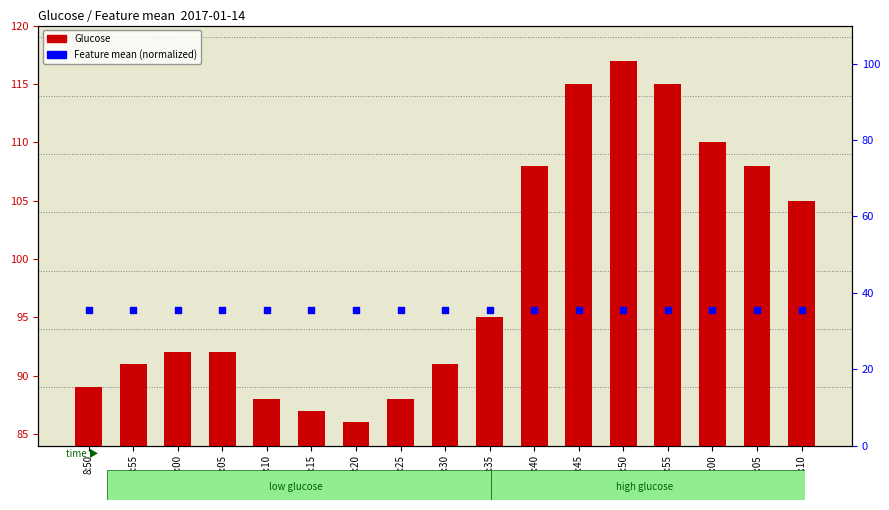

Which series has the widest spread of Y values?

Glucose